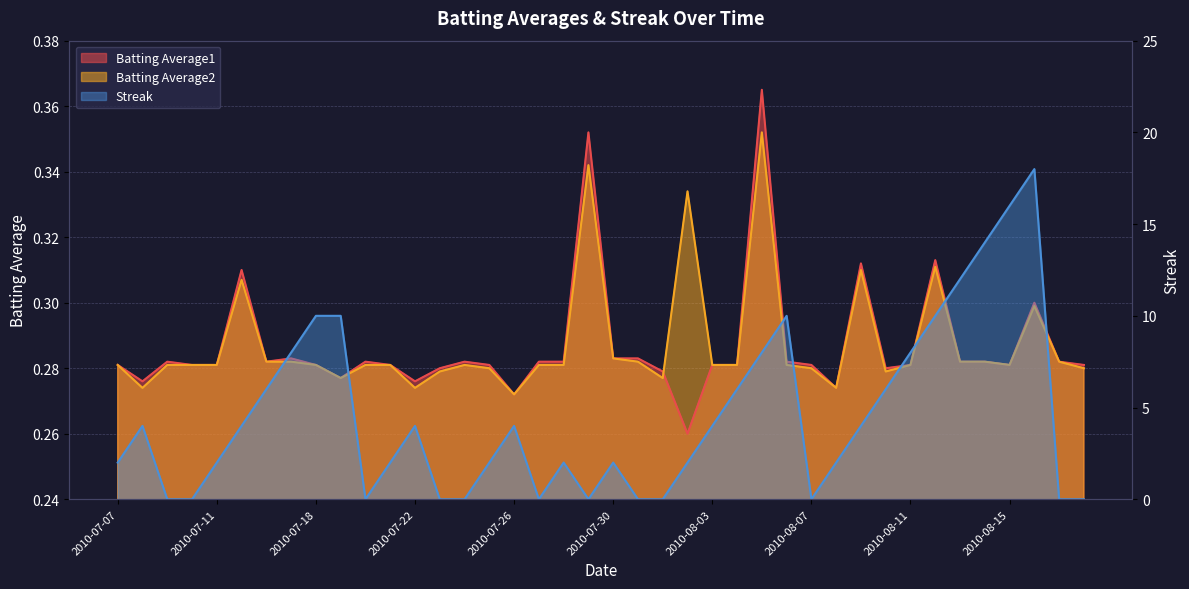

What is the approximate value of Batting Average1 at 2010-08-08?

0.3